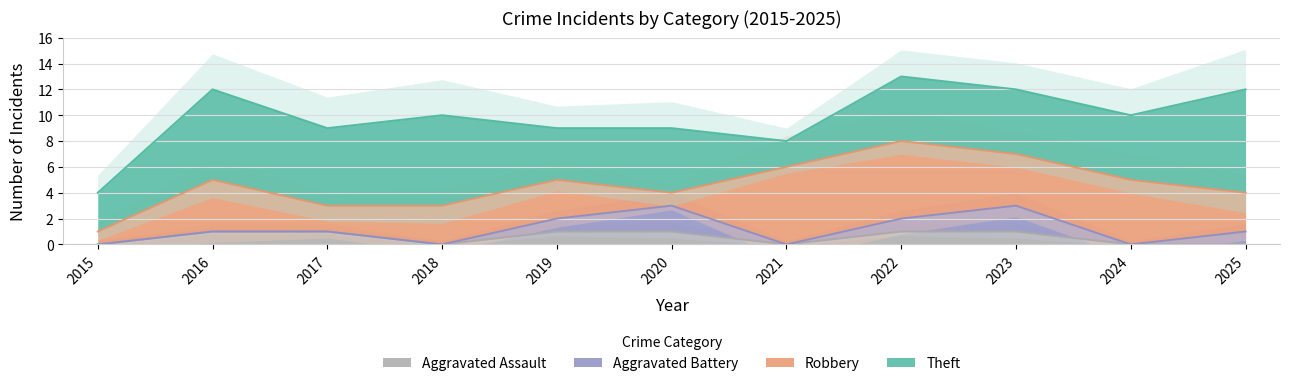

At which category does Robbery reach its first local valley?

2017